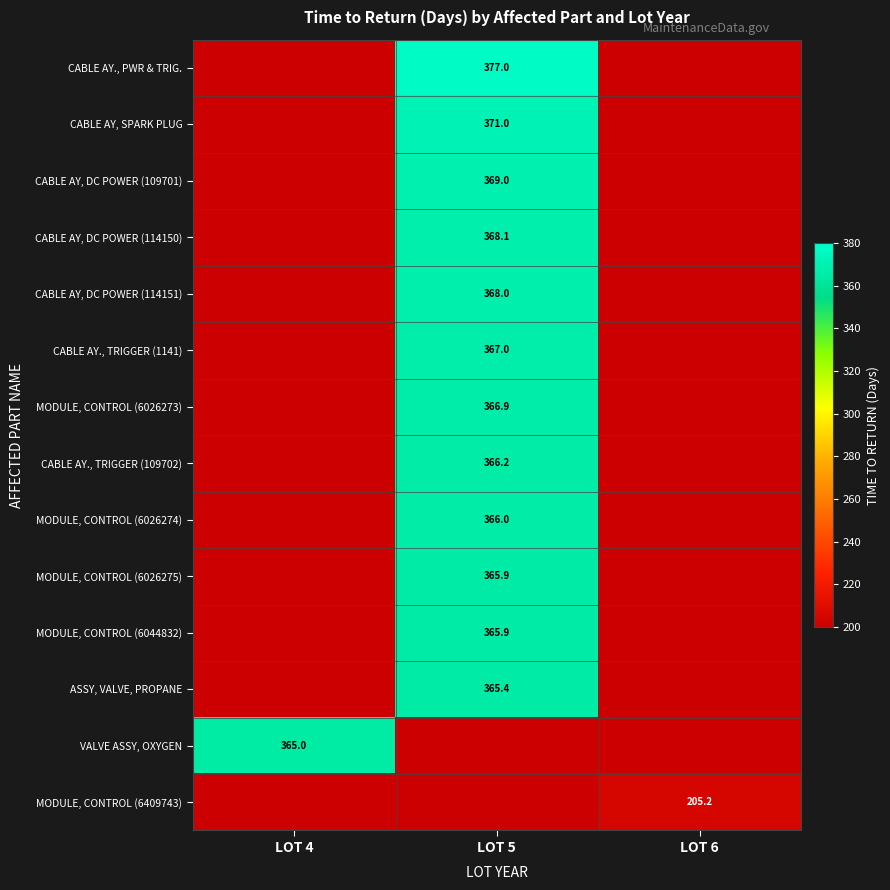

Between LOT 4 and LOT 6, which is larger?

LOT 6